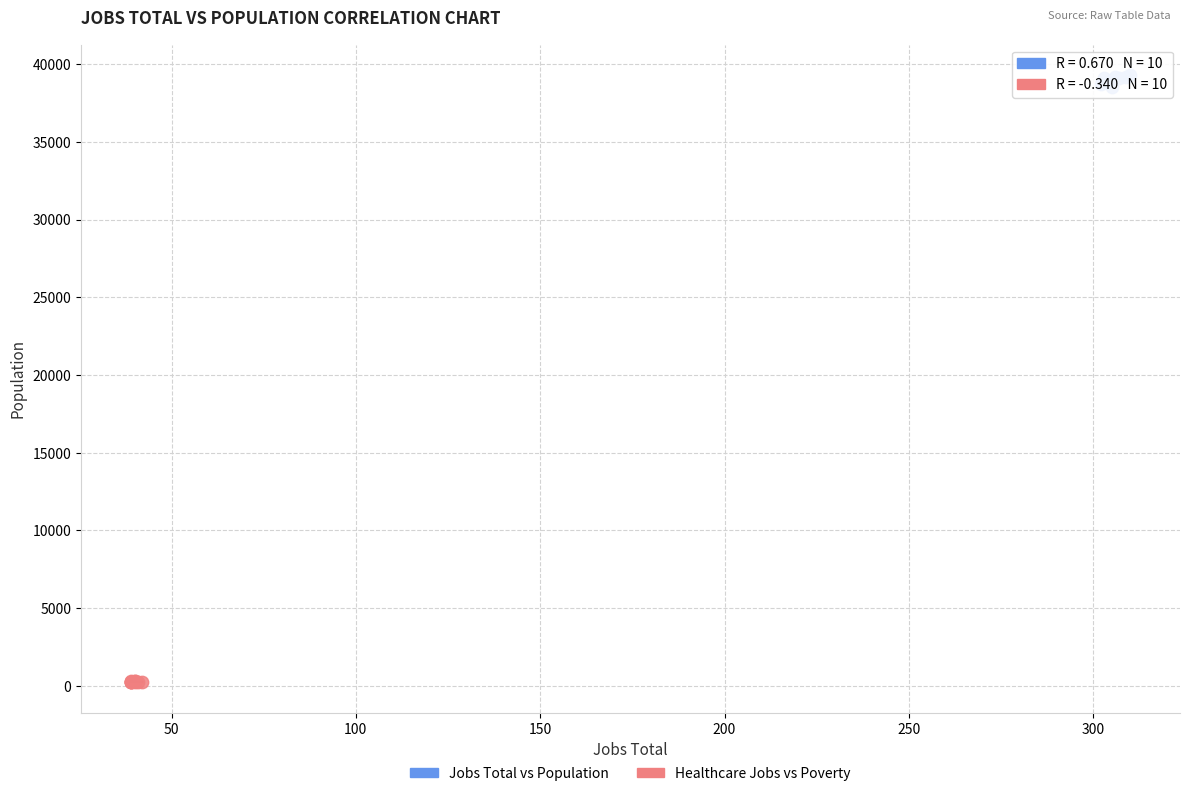

Which series has the largest Y range (max minus min)?

Jobs Total vs Population